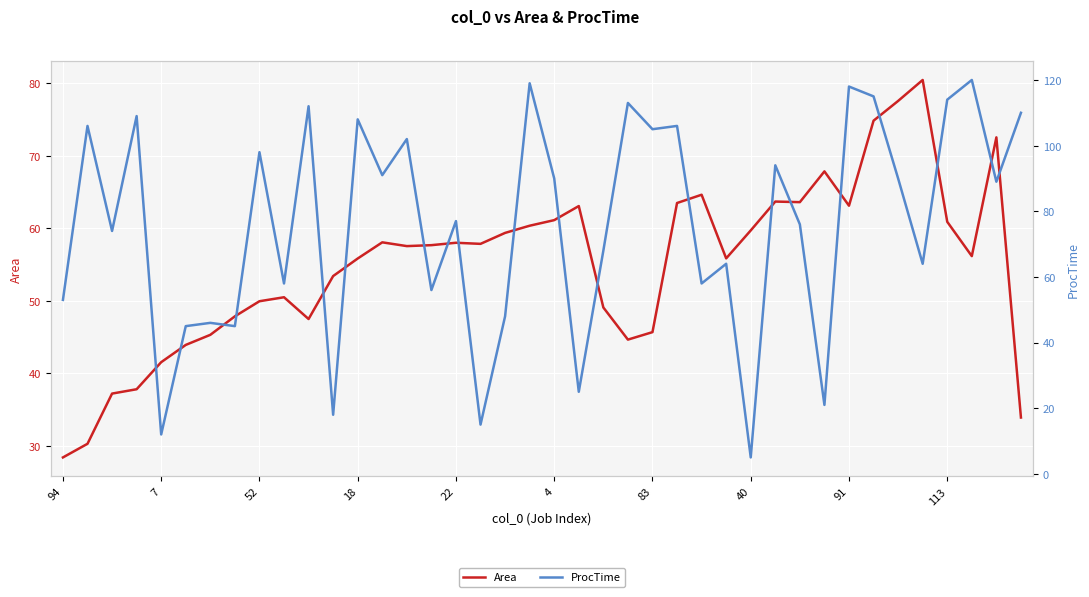

What are all the series names shown in the legend?

Area, ProcTime